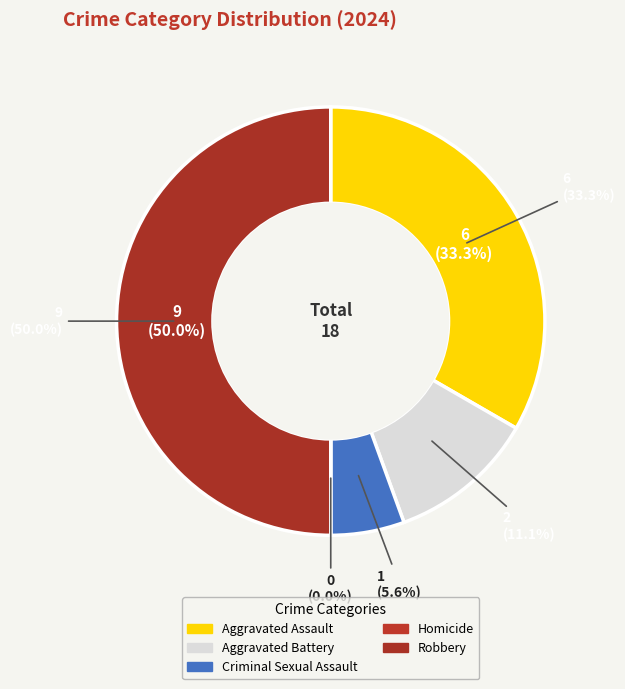

To the nearest percent, what portion does Robbery represent?

50%